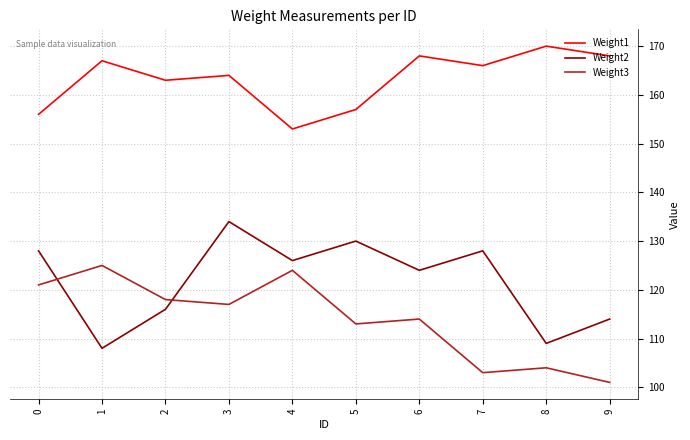

Reading left to right, extract all data points from this chart.

Weight1: 0=156	1=167	2=163	3=164	4=153	5=157	6=168	7=166	8=170	9=168
Weight2: 0=128	1=108	2=116	3=134	4=126	5=130	6=124	7=128	8=109	9=114
Weight3: 0=121	1=125	2=118	3=117	4=124	5=113	6=114	7=103	8=104	9=101